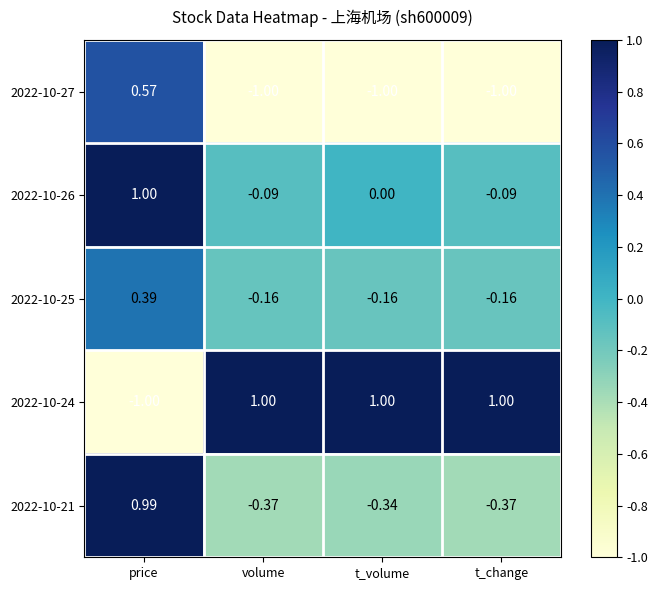

At which category is the sum across all series the highest?

price